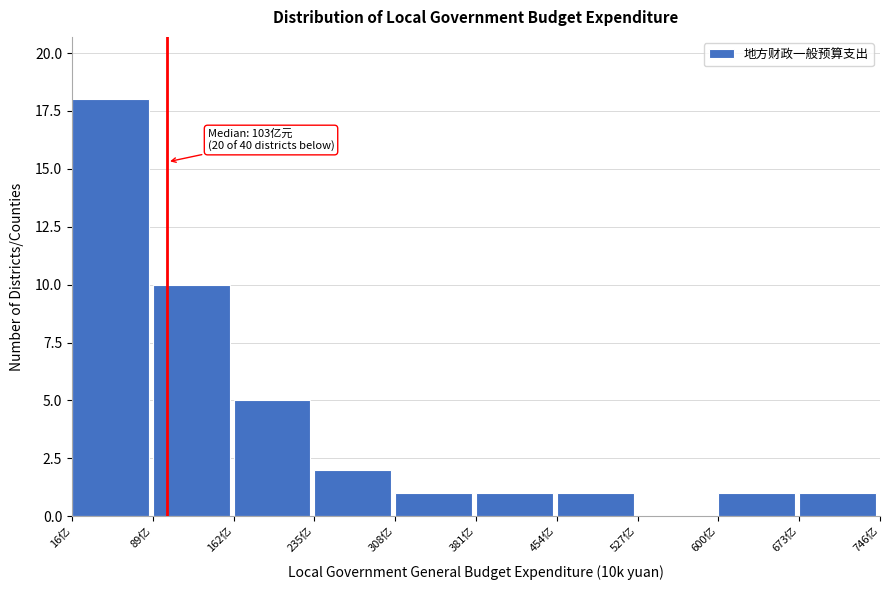

Reading right to left, extract all data points from this chart.

673亿=1	600亿=1	527亿=0	454亿=1	381亿=1	308亿=1	235亿=2	162亿=5	89亿=10	16亿=18